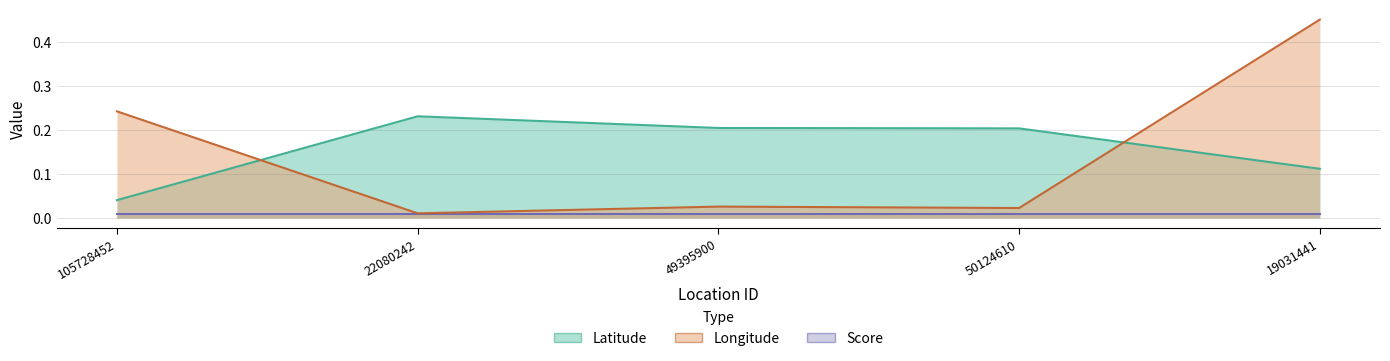

What is the difference between the second highest and second lowest values in the Longitude series?

0.2